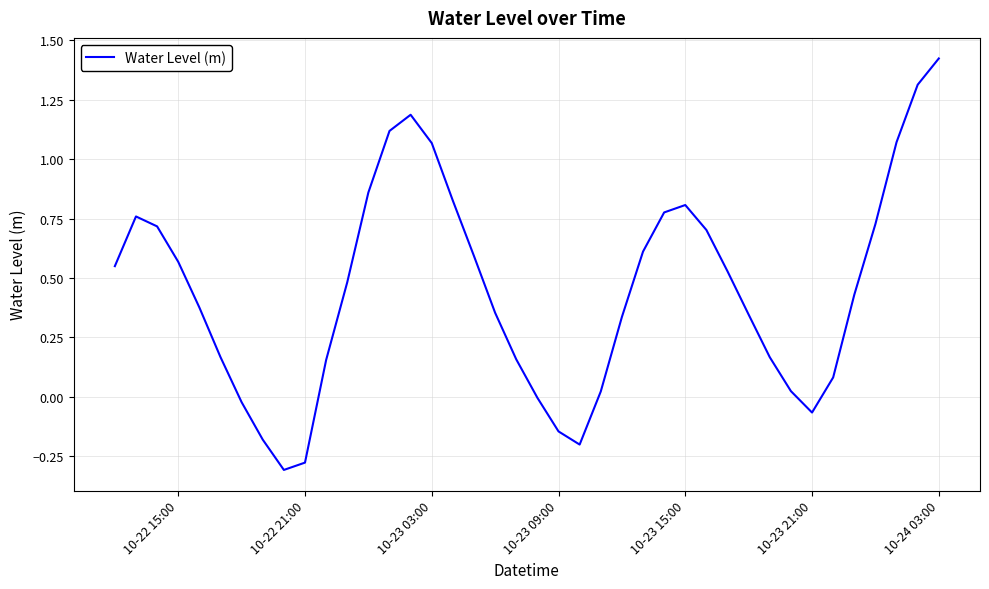

What is the difference between the maximum and minimum values?

1.7